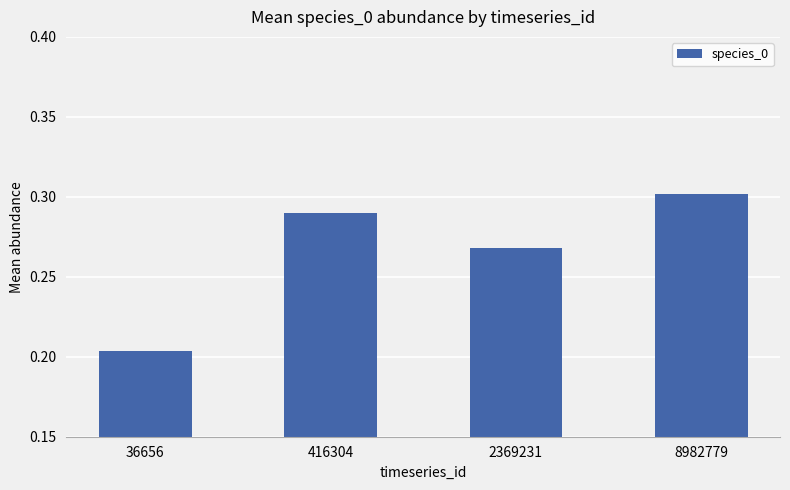

How many values are between 0 and 1?

4